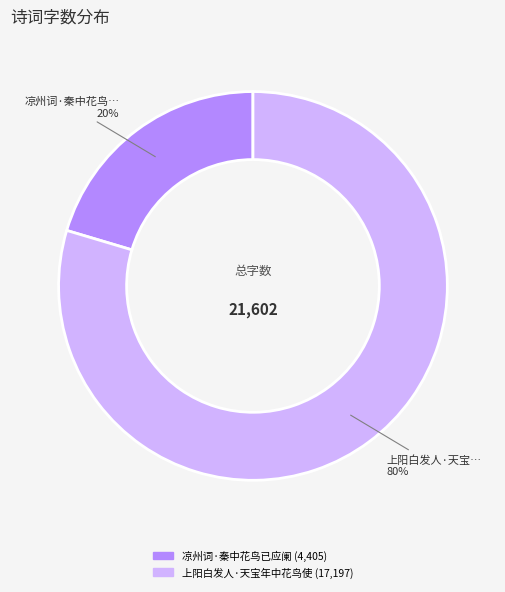

Combined, do 凉州词·秦中花鸟已应阑 and 上阳白发人·天宝年中花鸟使 account for over 50%?

Yes